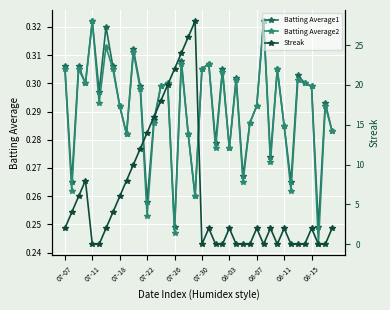

What are all the series names shown in the legend?

Batting Average1, Batting Average2, Streak